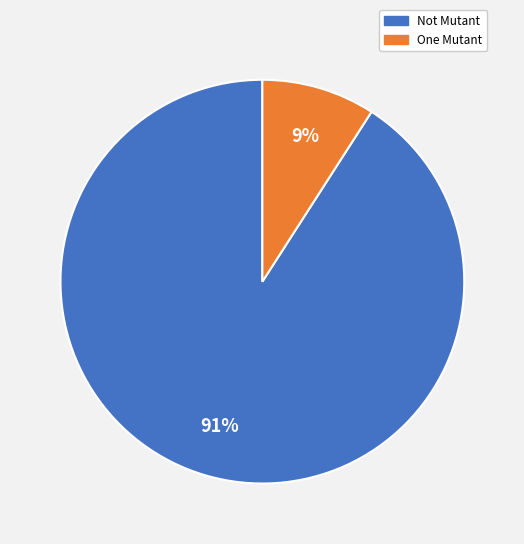

To the nearest percent, what is the difference between the largest and smallest slice percentages?

82%